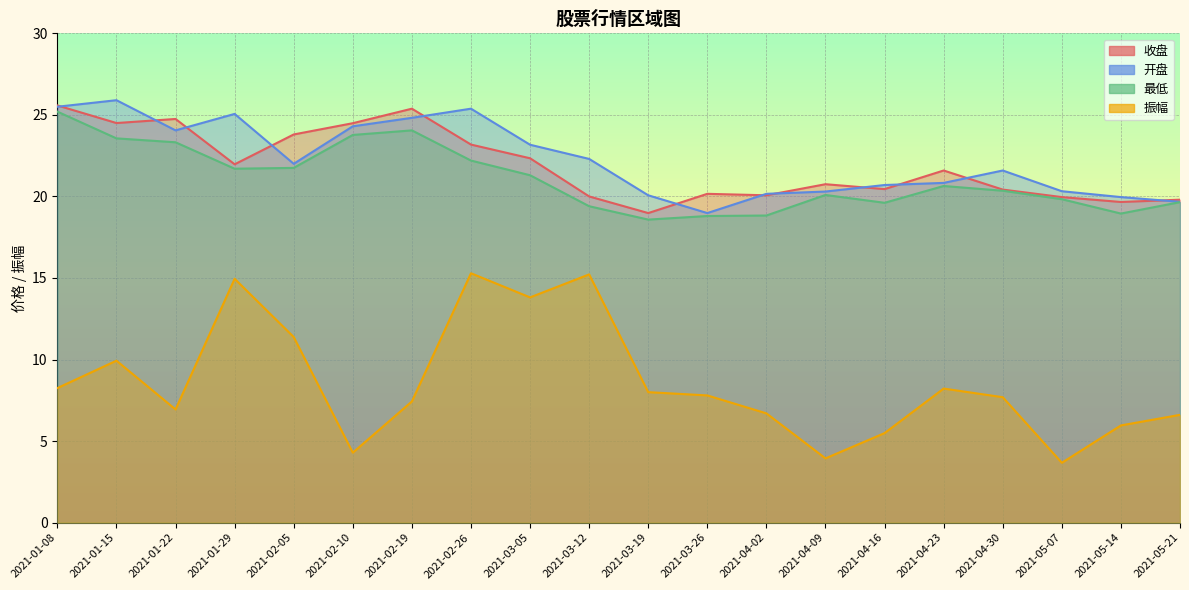

What is the difference between the 最低 values at 2021-05-21 and 2021-02-10?

4.1